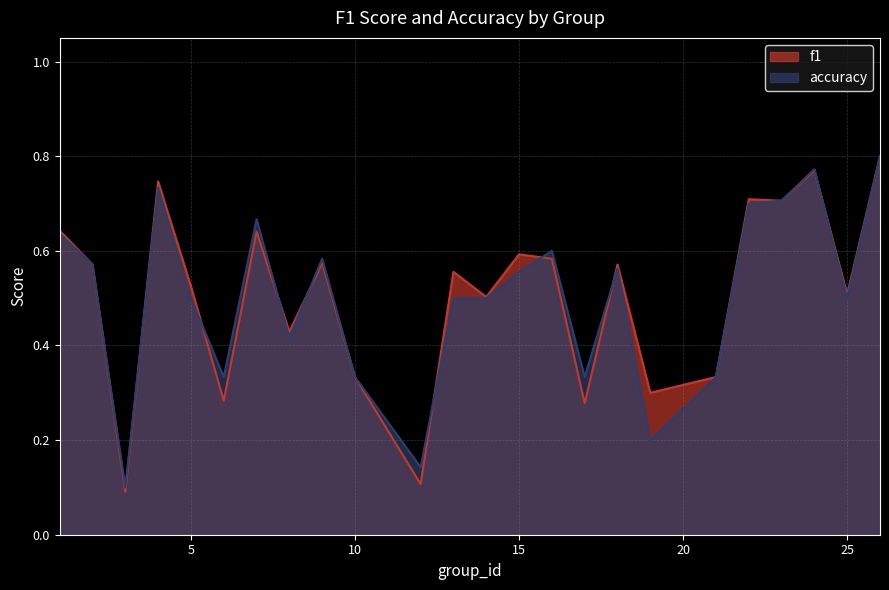

Count the f1 values in the range 0 to 1.

24